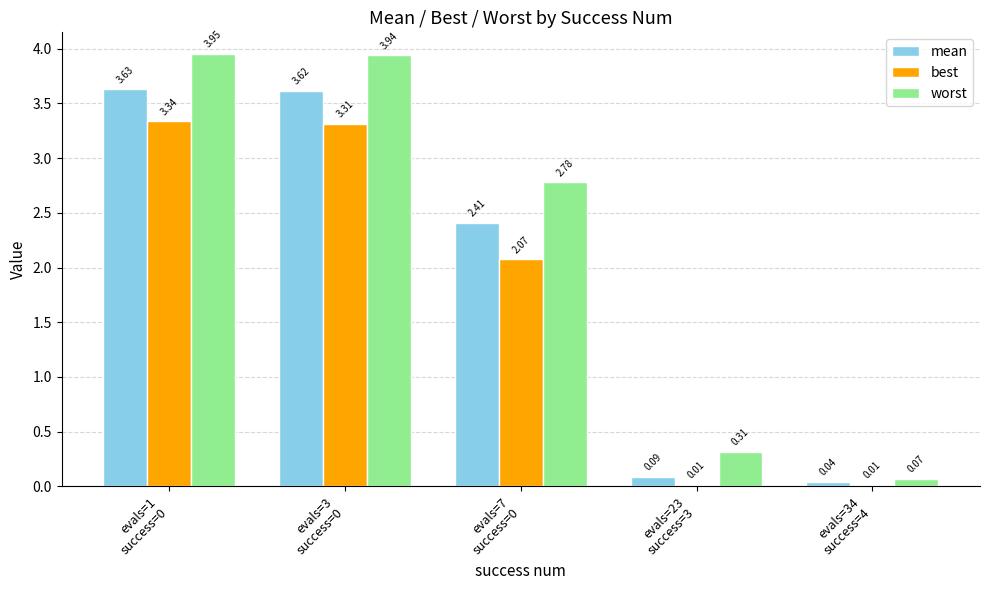

How many series are shown in this chart?

3